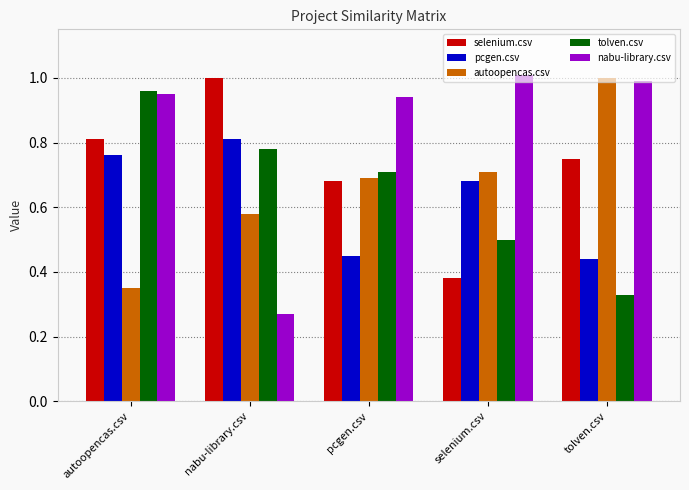

Which series changed the most between autoopencas.csv and selenium.csv?

tolven.csv